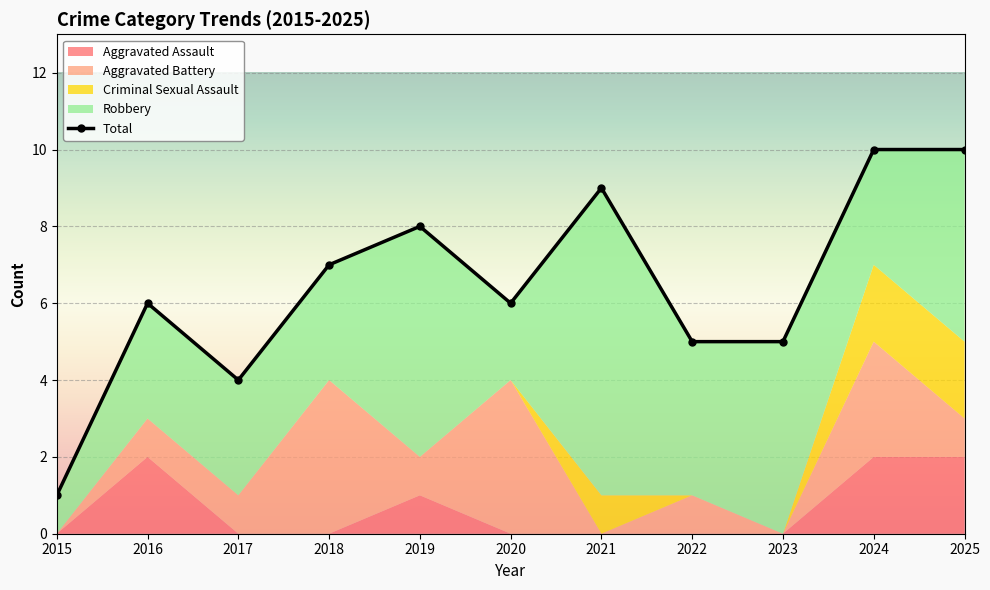

Is the value of Aggravated Assault at 2023 greater than the value of Total at 2017?

No